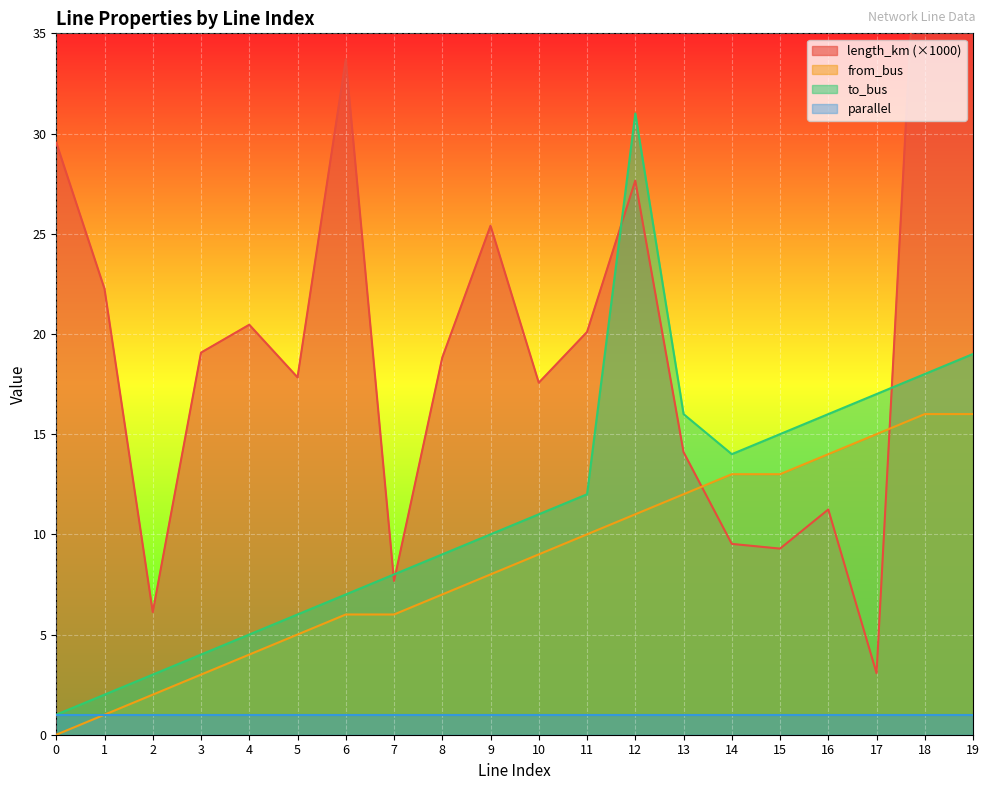

Is the value of from_bus at 15 greater than the value of to_bus at 1?

Yes